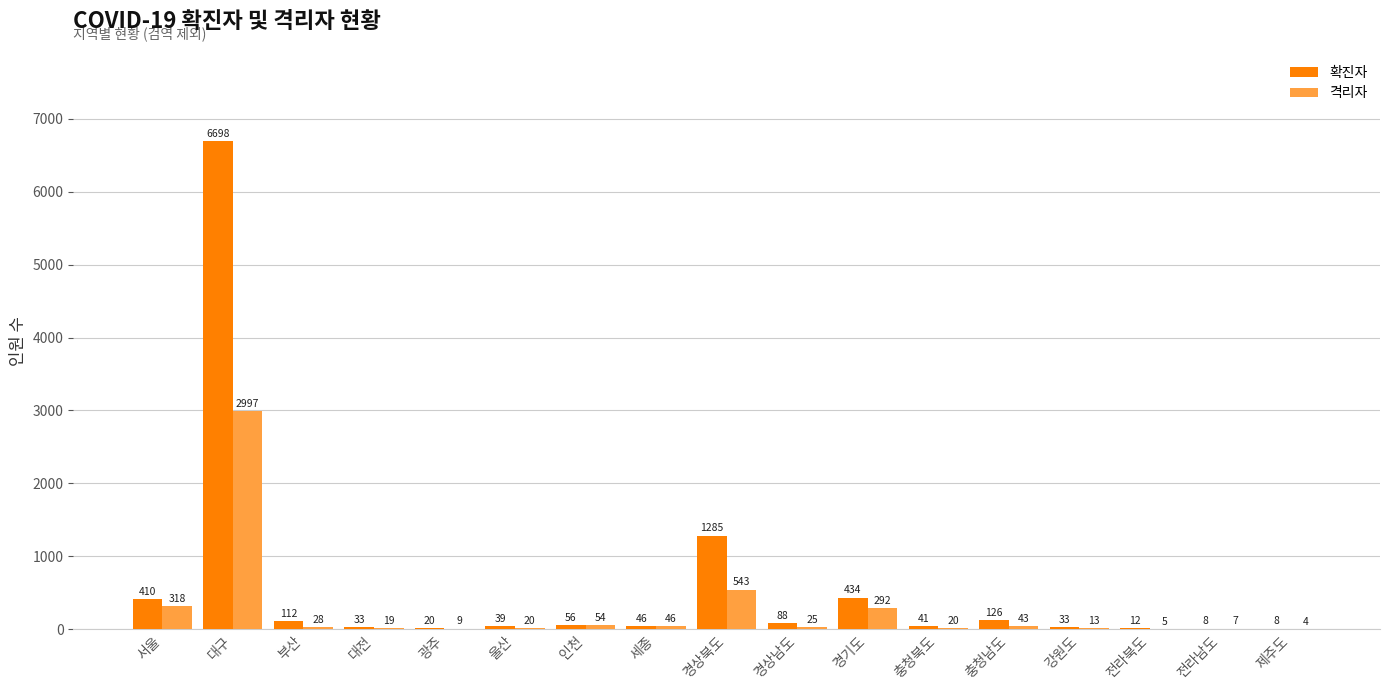

What is the approximate value of 격리자 at 충청남도?

43